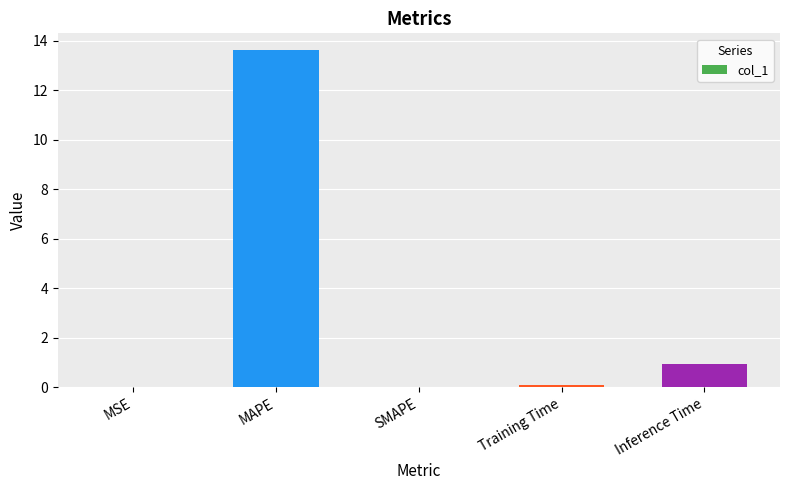

The chart shows a value of 8.2 at SMAPE. True or false?

False